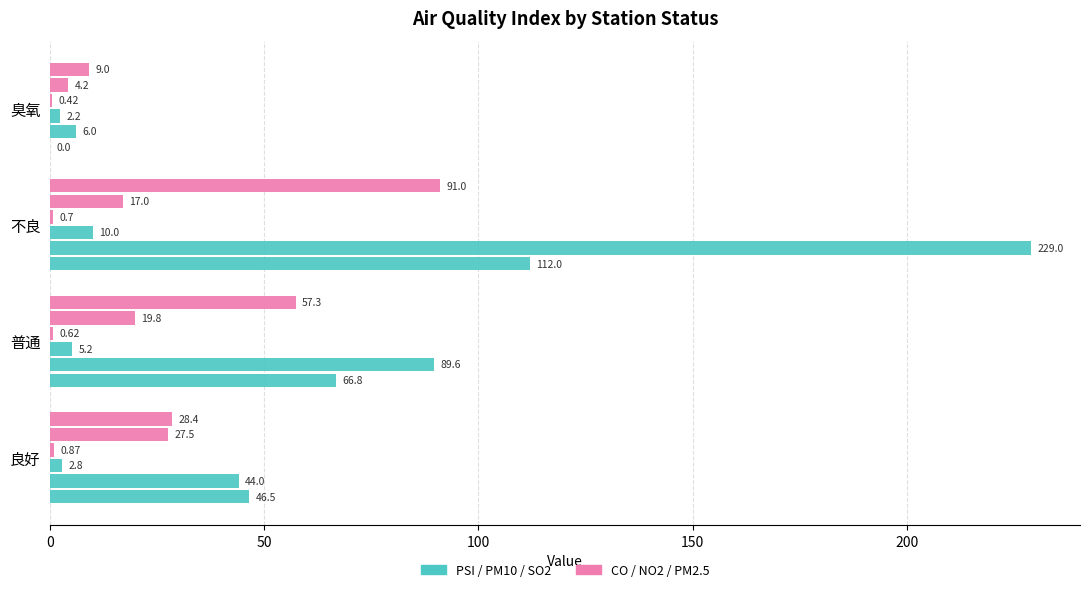

How many series are shown in this chart?

6